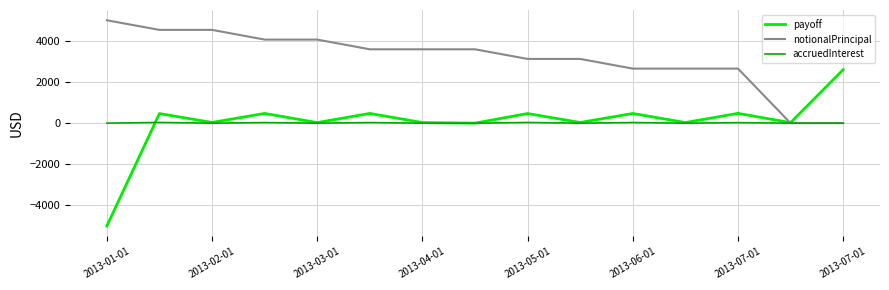

What is the difference between the maximum and minimum values in the accruedInterest series?

34.0